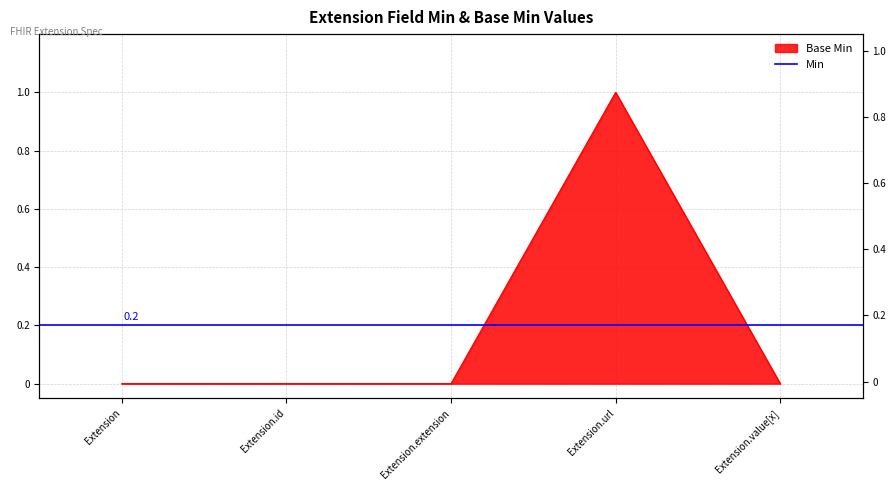

Is it true that the value at Extension.extension is 0?

False